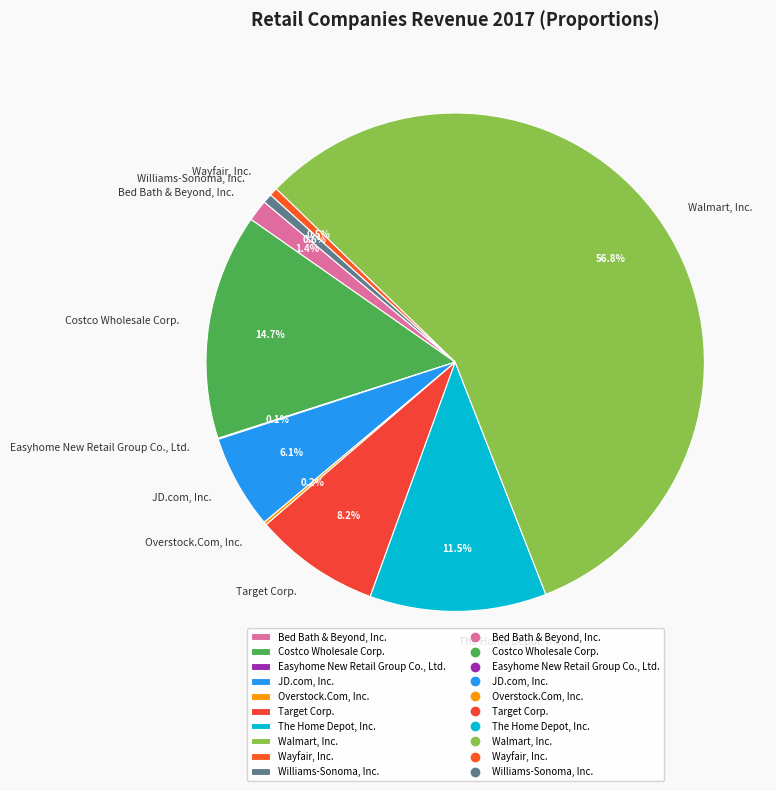

Do Bed Bath & Beyond, Inc. and Williams-Sonoma, Inc. together represent more than half of the pie?

No